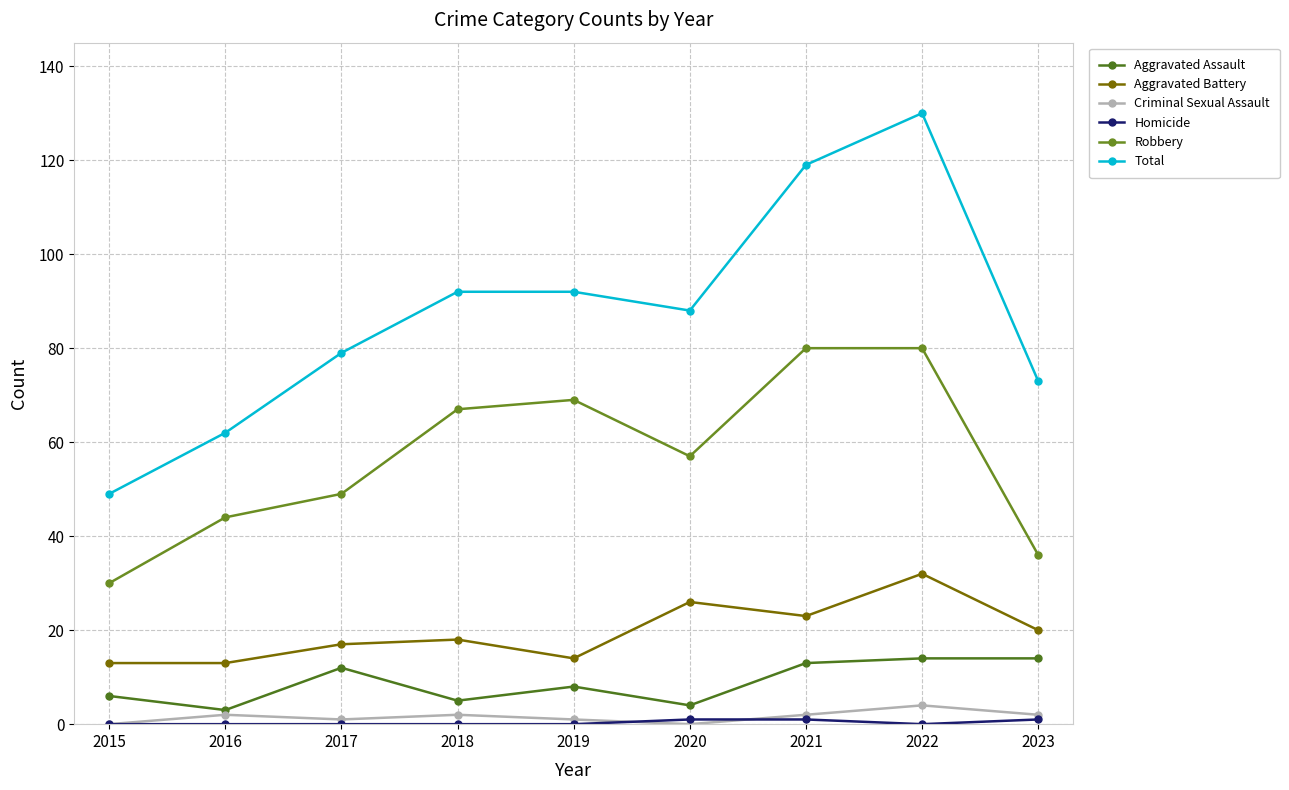

True or false: Robbery has a value of 23 at 2017.

False